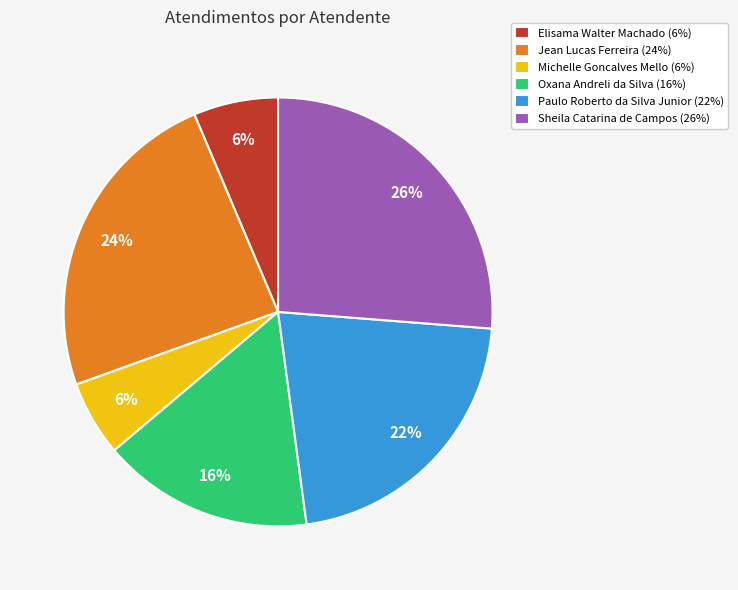

How many segments does this pie chart have?

6